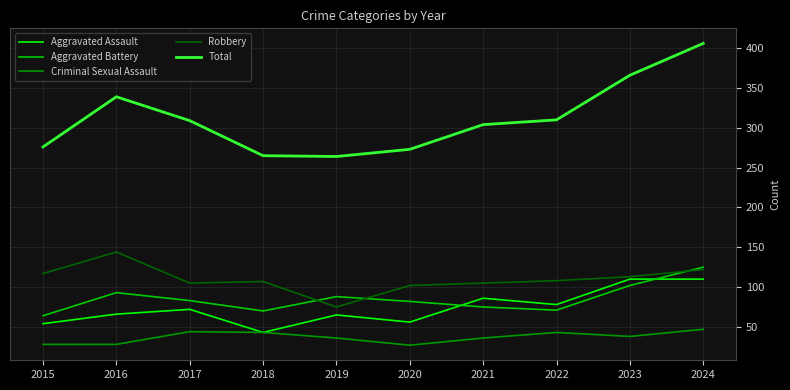

What is the minimum value for Robbery?

75